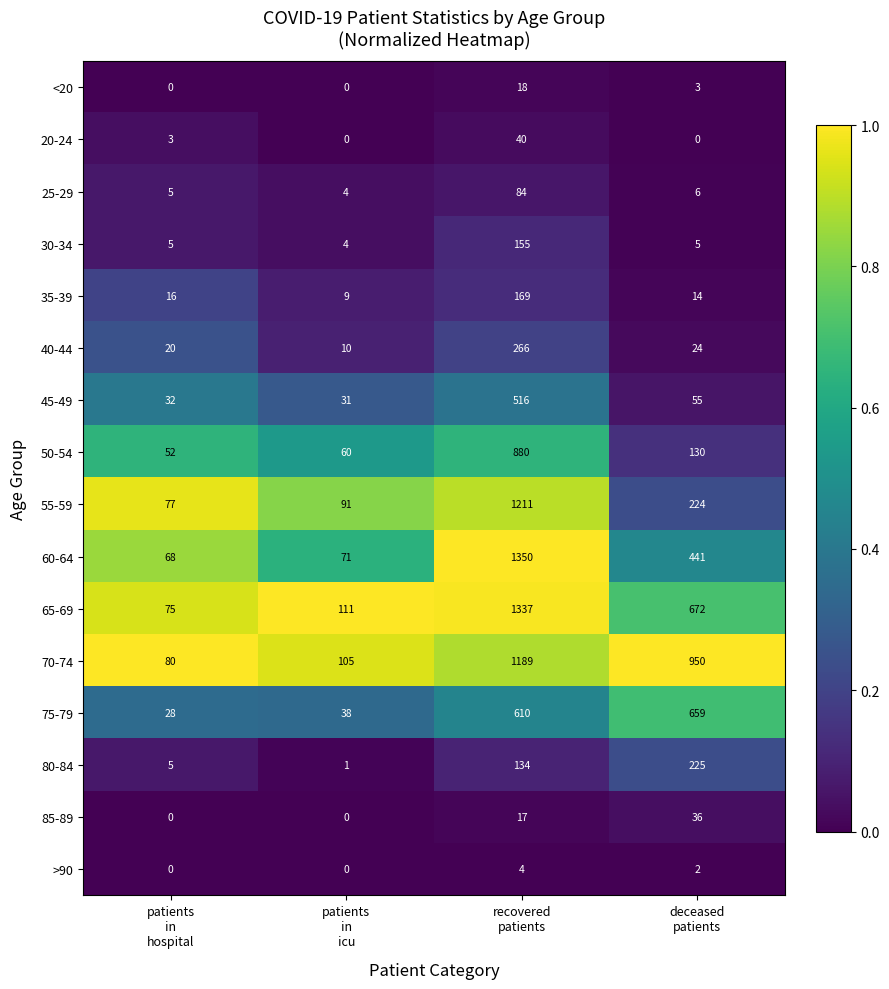

What is the difference between the second highest and second lowest values in the 60-64 series?

370